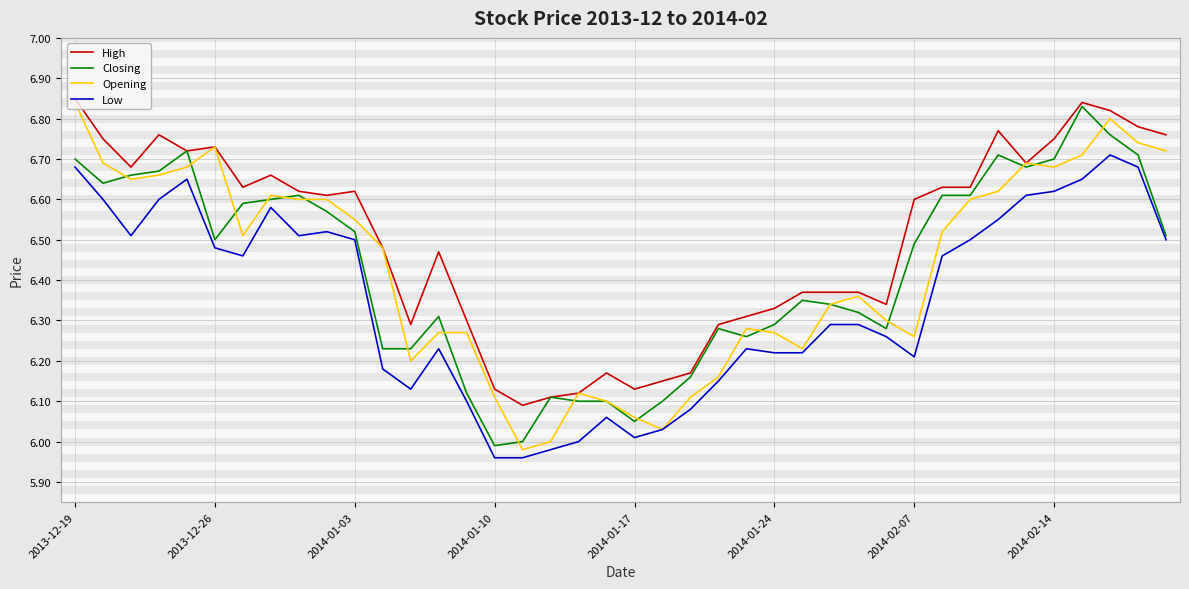

True or false: Opening has more than 0 interior local peaks.

True